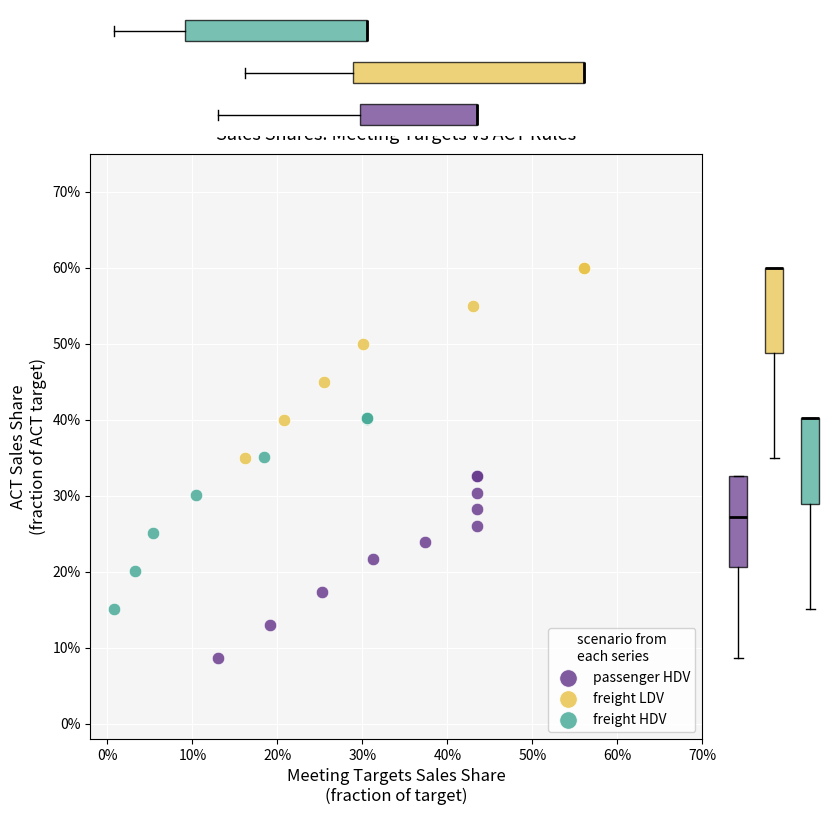

Which series contains the lowest Y value?

passenger HDV